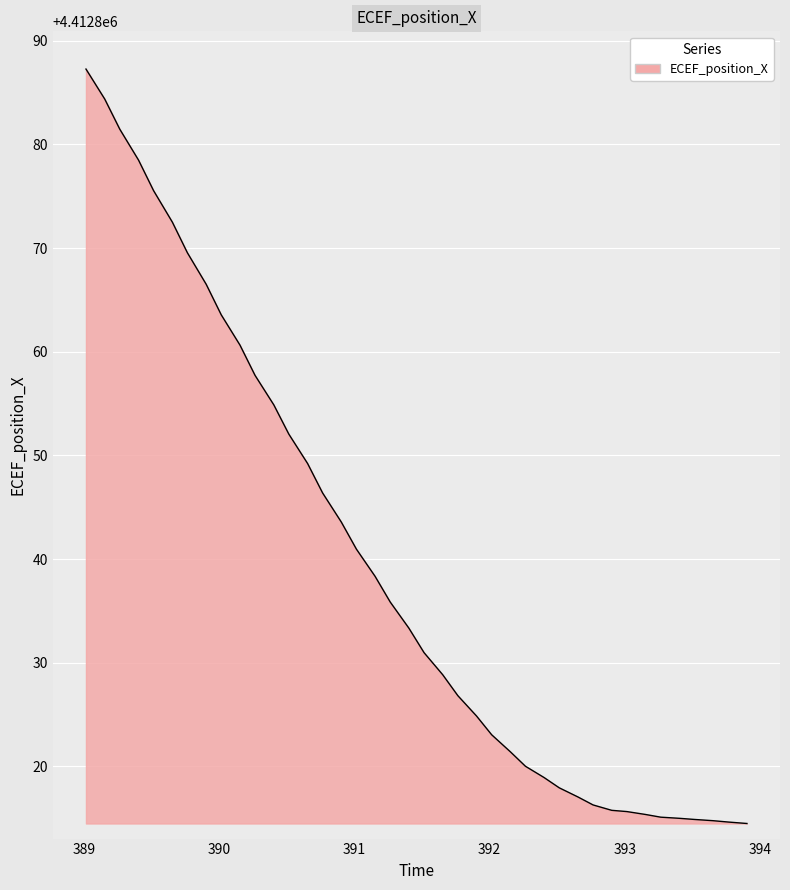

What is the greatest value displayed?

4412887.3